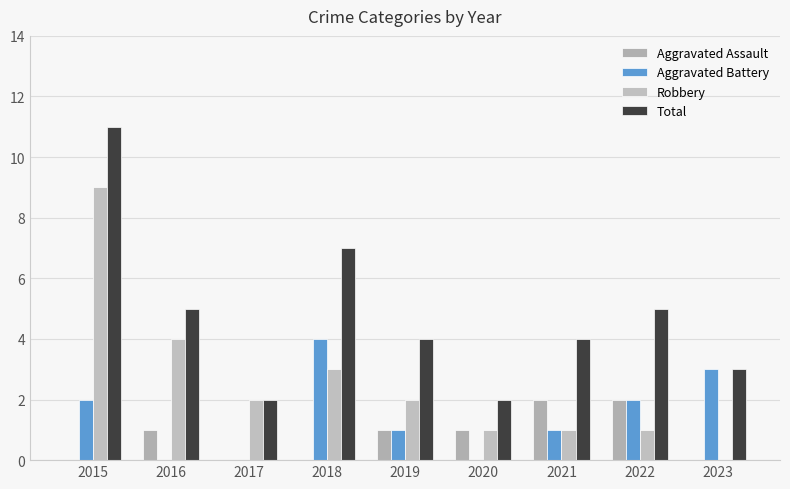

True or false: Aggravated Assault has a value of 2 at 2021.

True